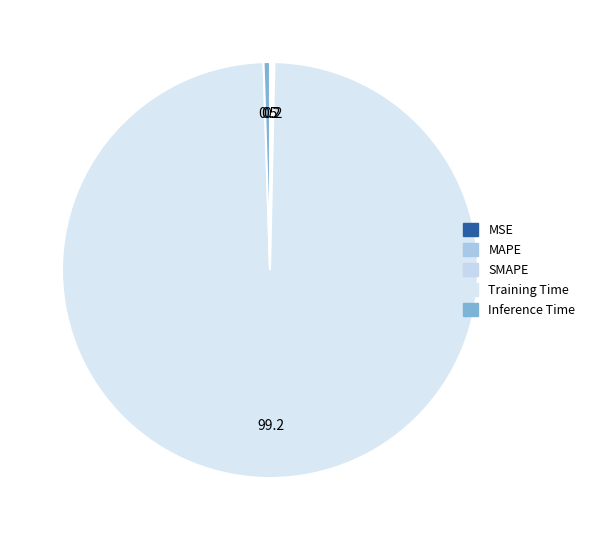

What is the majority slice?

Training Time